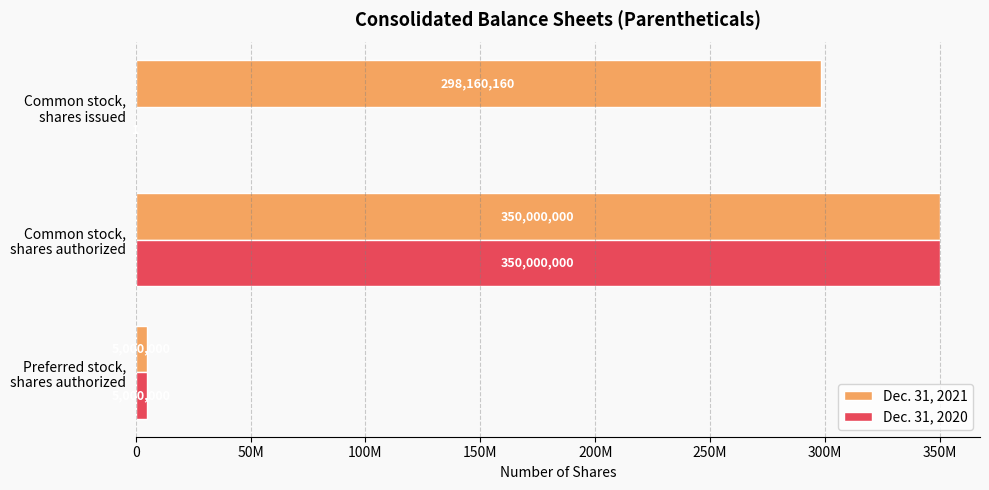

Which series has the largest range (max minus min)?

Dec. 31, 2020